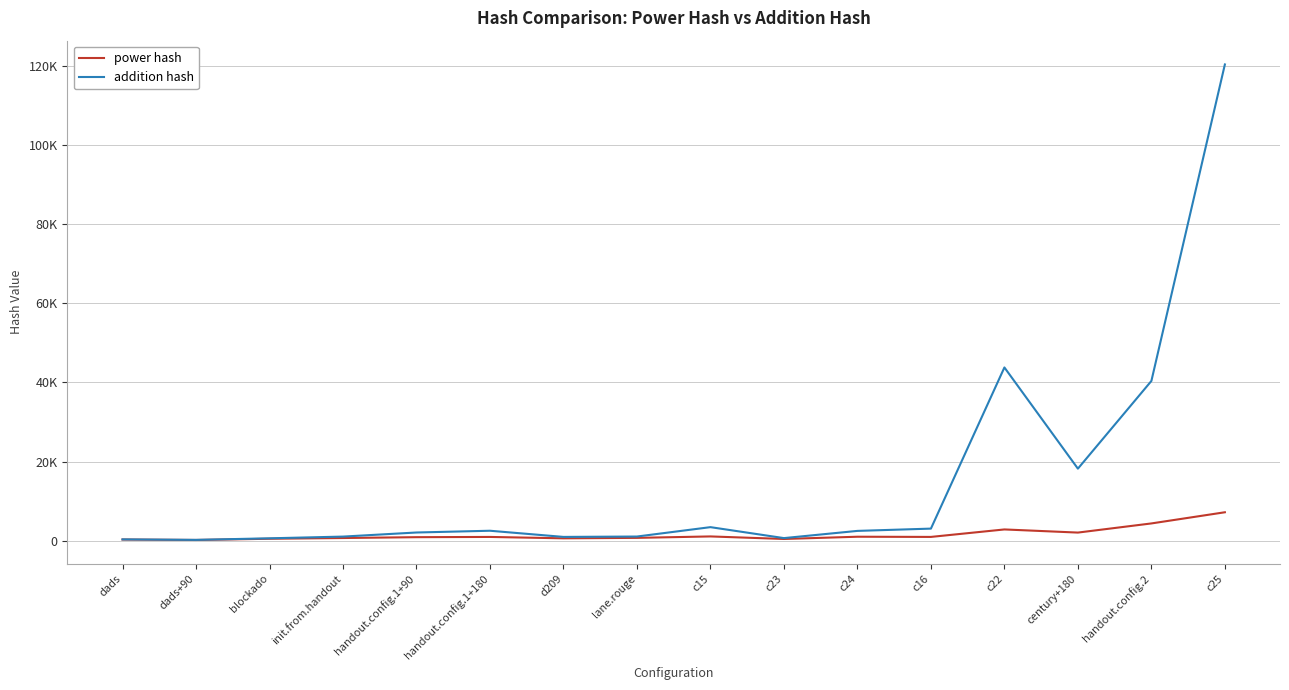

What are all the series names shown in the legend?

power hash, addition hash